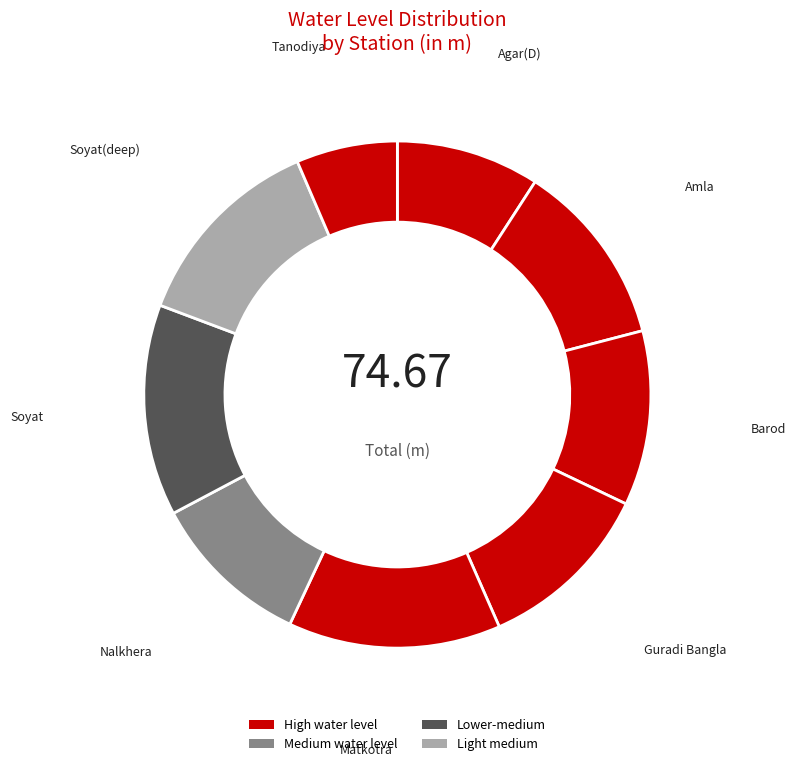

Which slice is the smallest?

Tanodiya